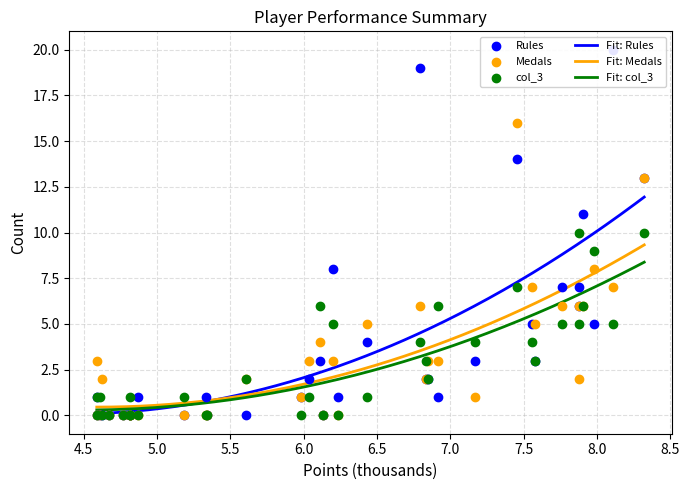

What are all the series names shown in the legend?

Rules, Medals, col_3